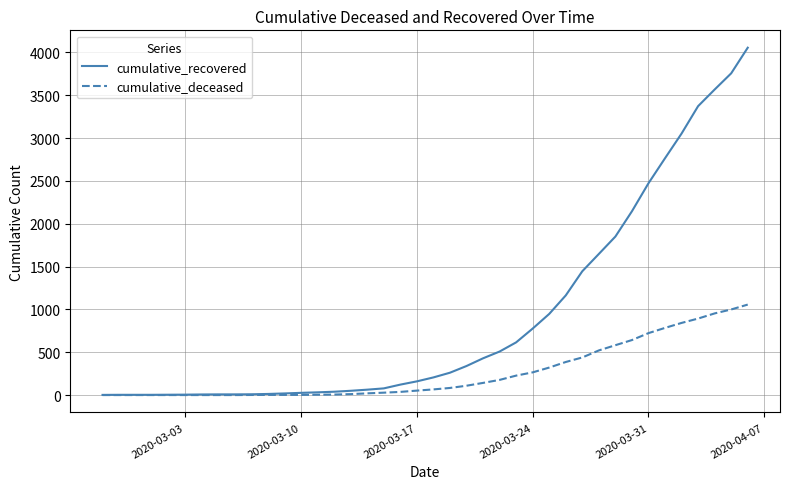

List the series in order of their overall mean, lowest first.

cumulative_deceased, cumulative_recovered